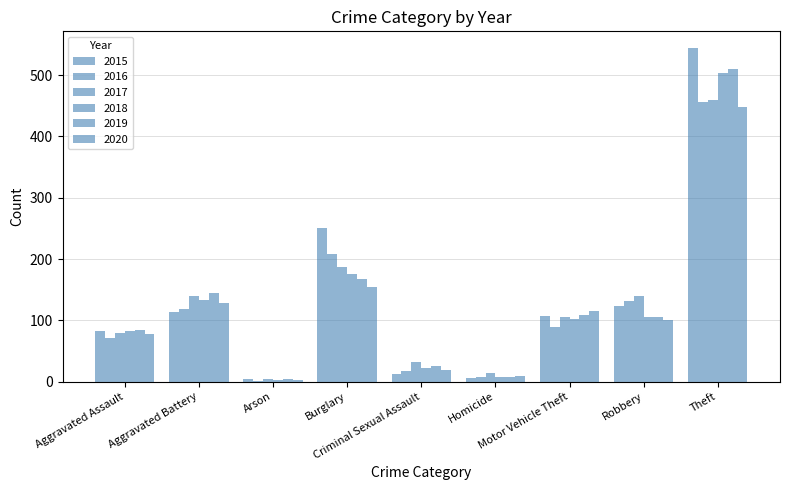

Count the number of data series in this chart.

6